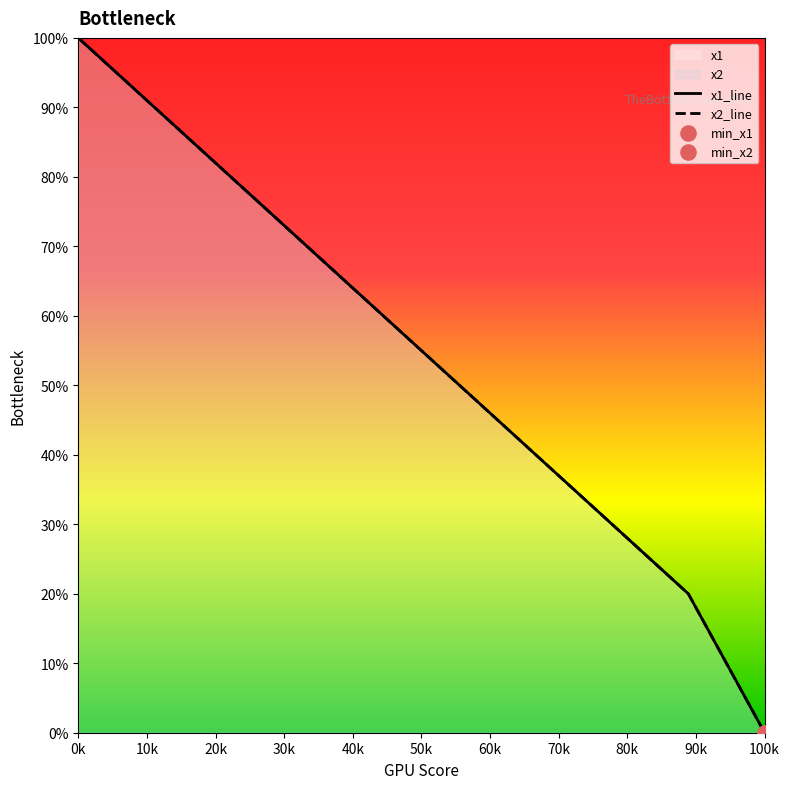

Which series reaches the maximum Y coordinate?

x1